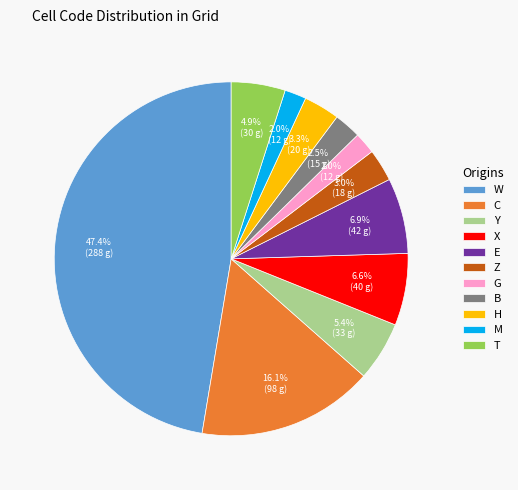

Is it true that G is 9% of the pie?

False